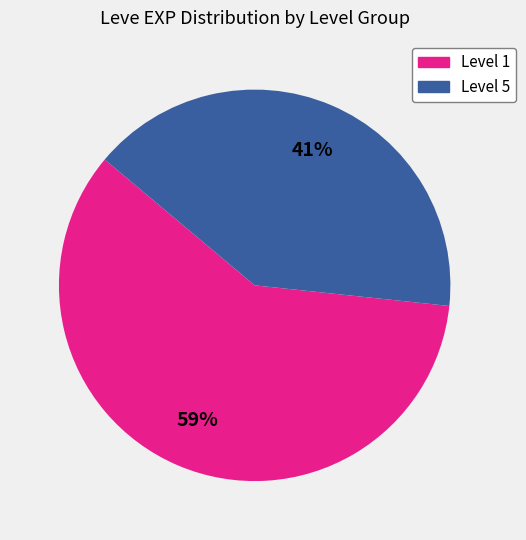

Does any single category account for the majority?

Yes